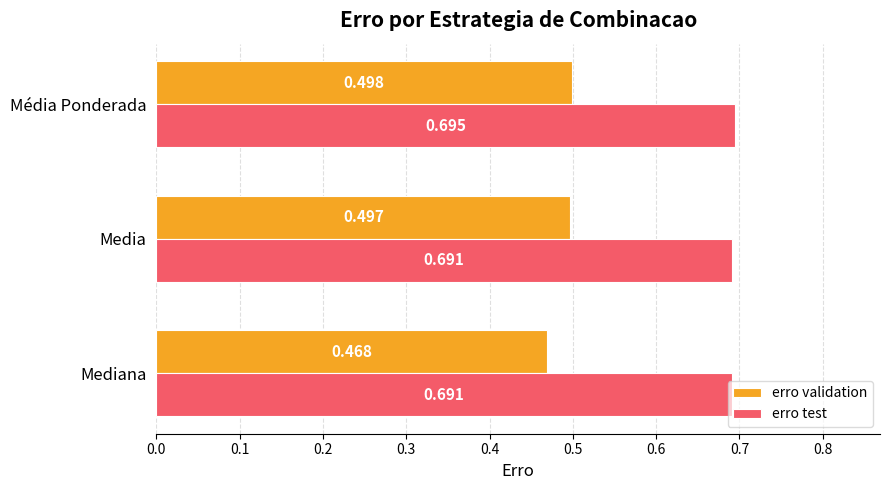

Rank the series by their average value, from highest to lowest.

erro test, erro validation